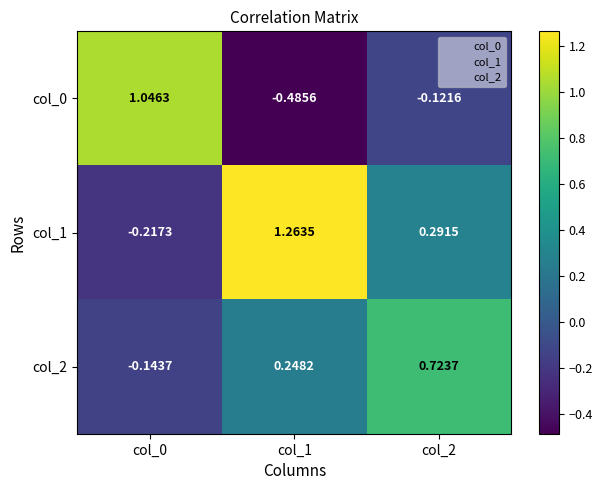

Is the value of col_2 at col_1 greater than the value of col_0 at col_2?

Yes